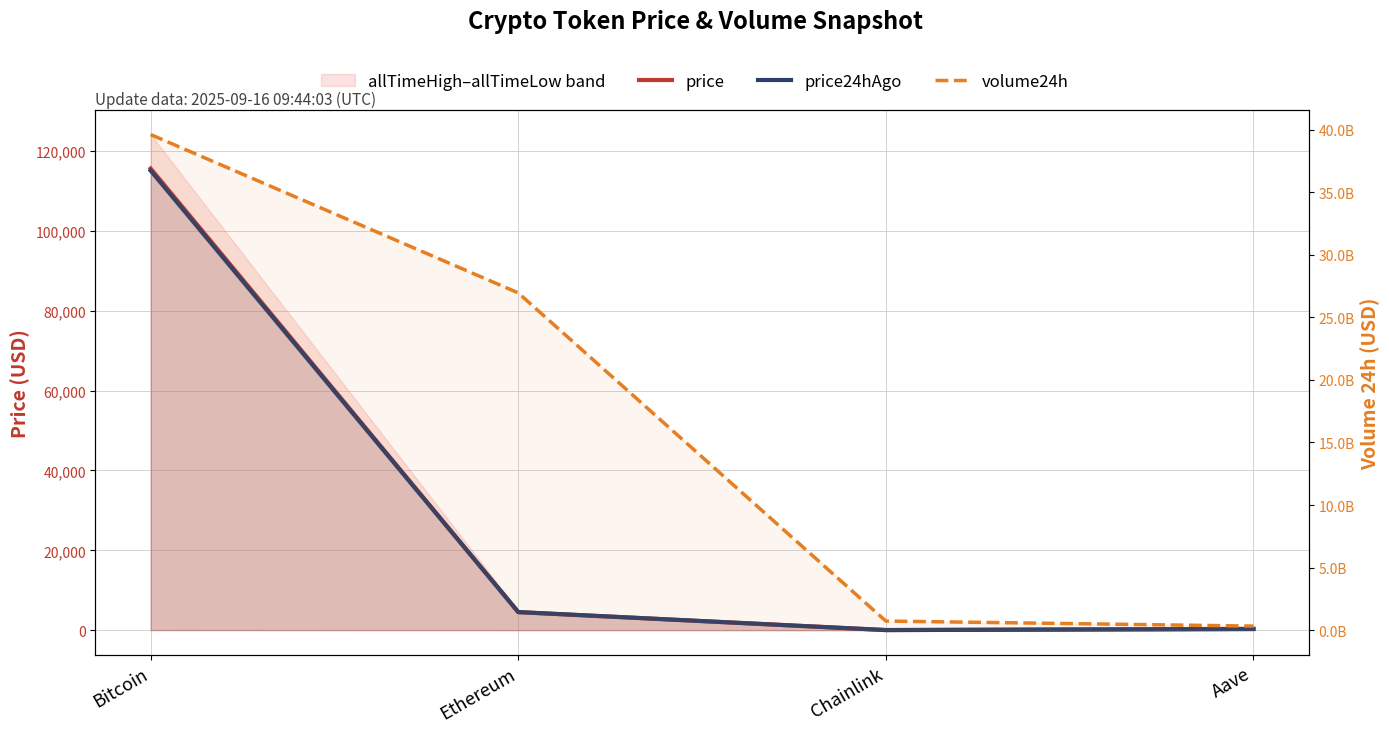

What is the approximate value of volume24h at Bitcoin?

39606630577.0